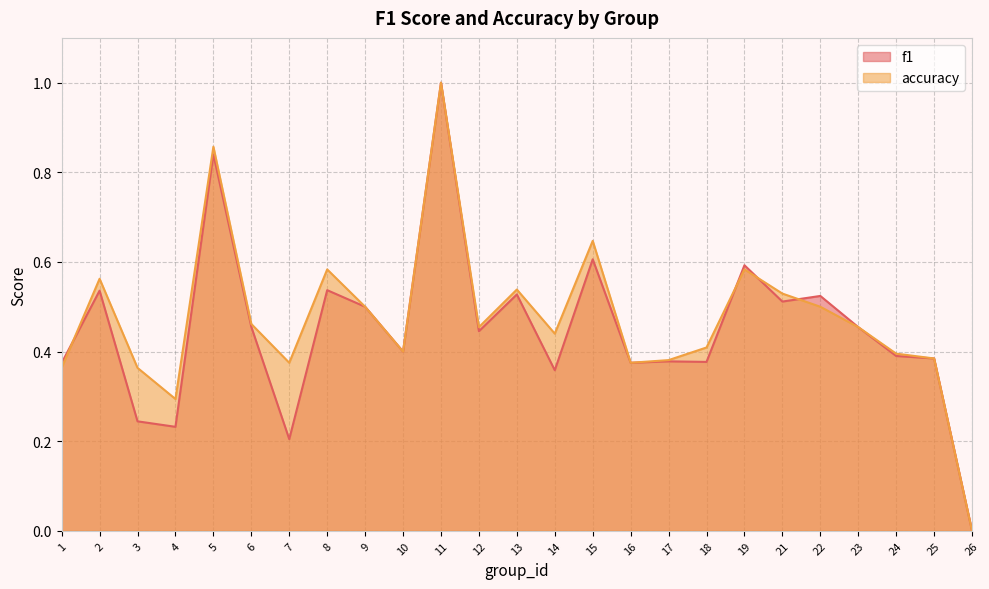

What is the value of the accuracy point at the 7th from the left?

0.4